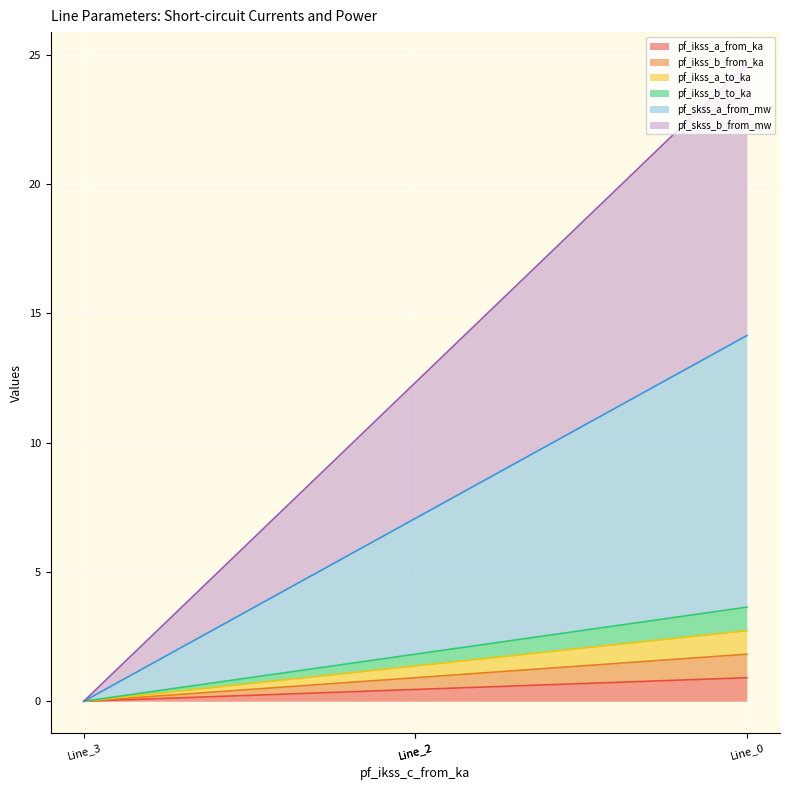

How many lines are shown in the chart?

6